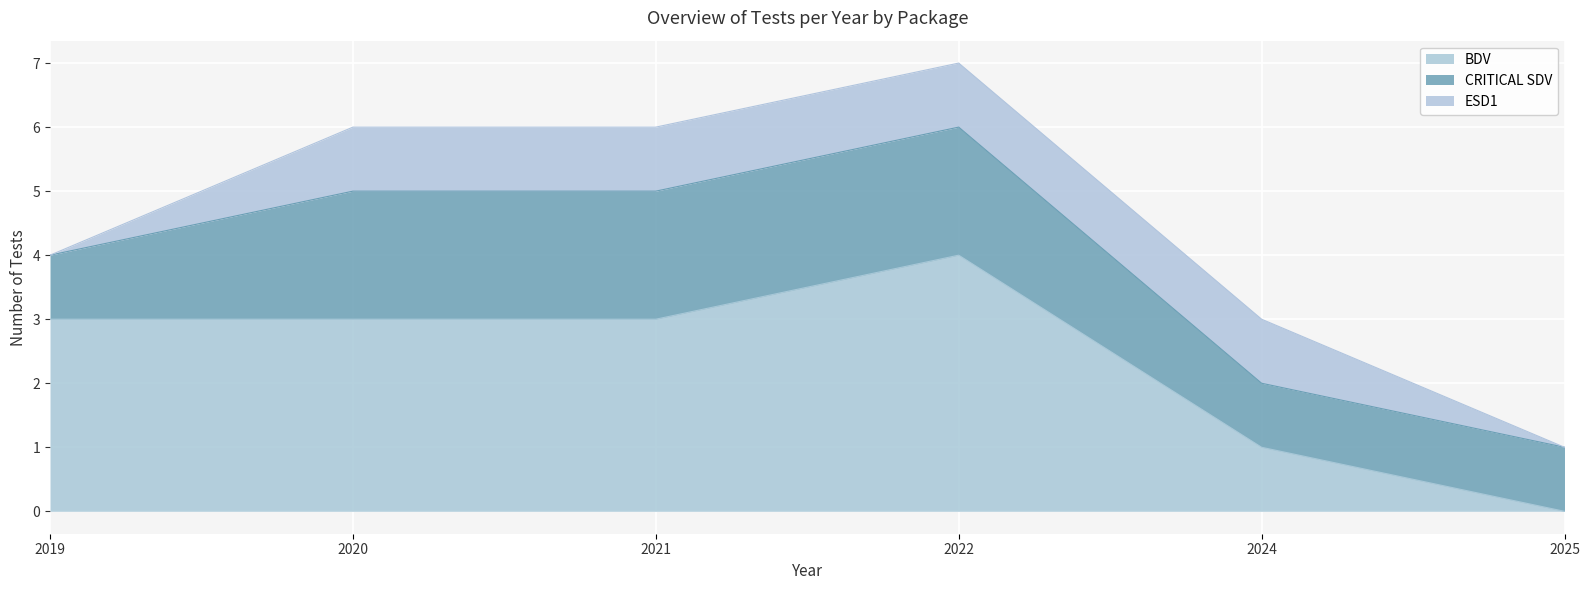

What is the sum of the CRITICAL SDV values at 2025 and 2024?

2